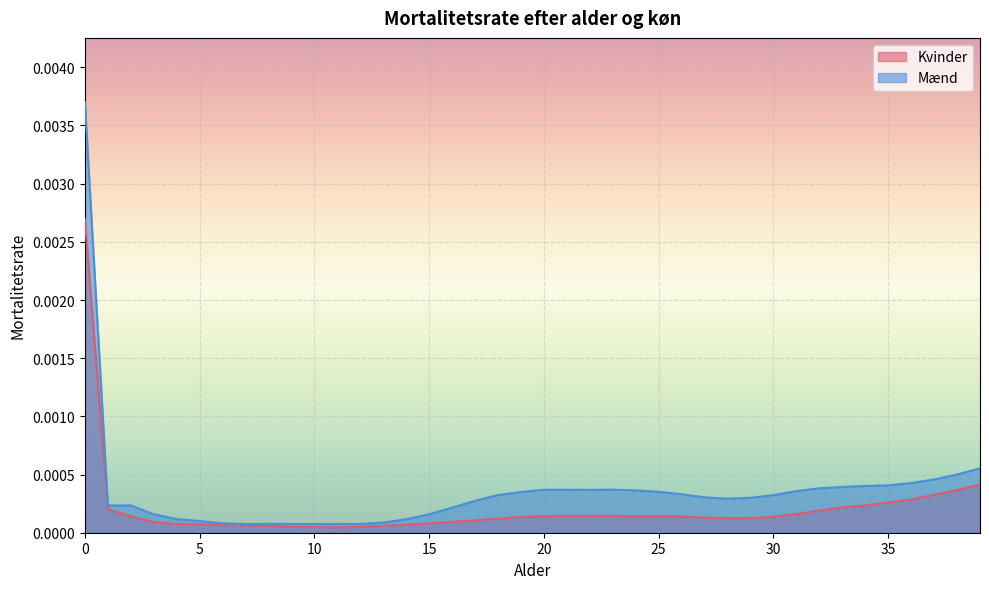

How many data points does each series have?

40